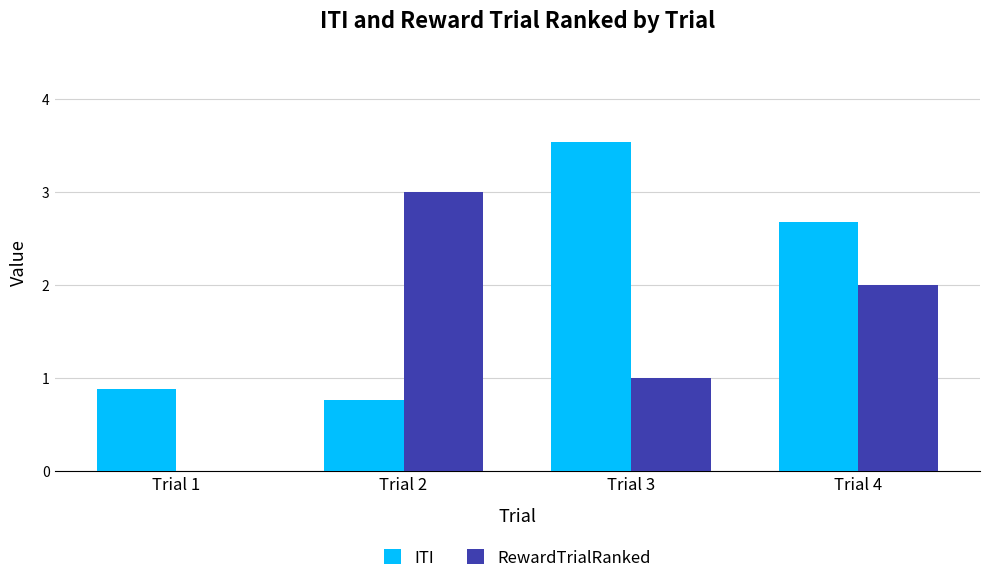

At which label does RewardTrialRanked first exceed 2?

Trial 2